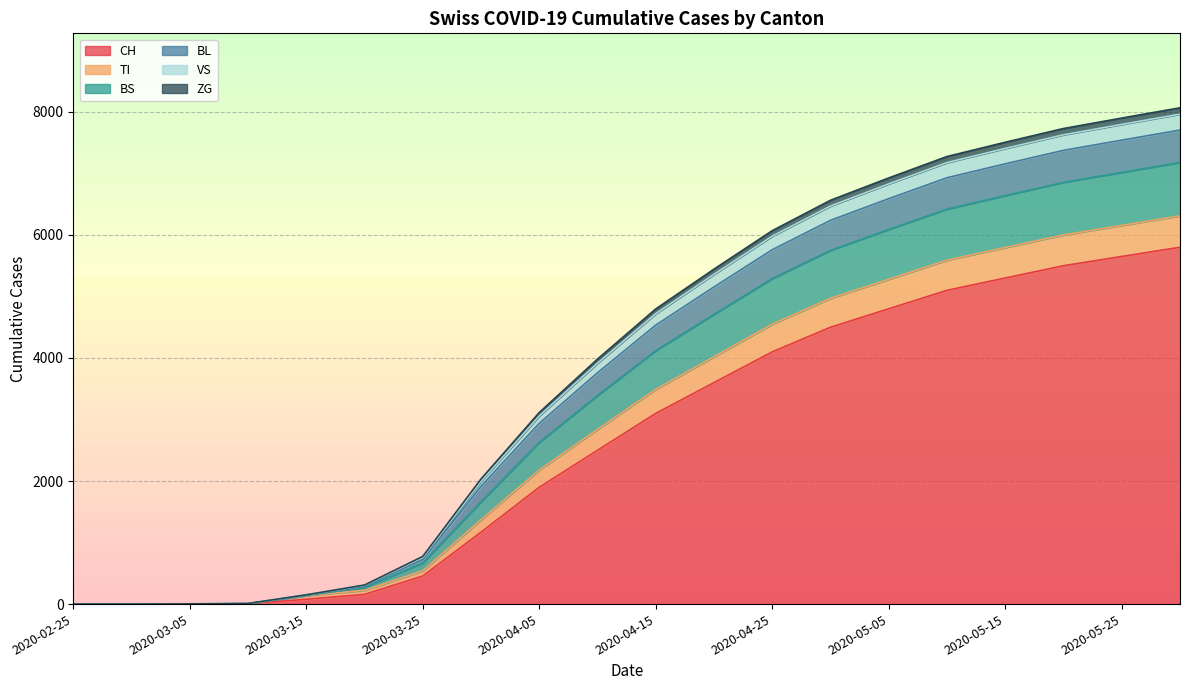

How many data points in BS are above 4720?

9